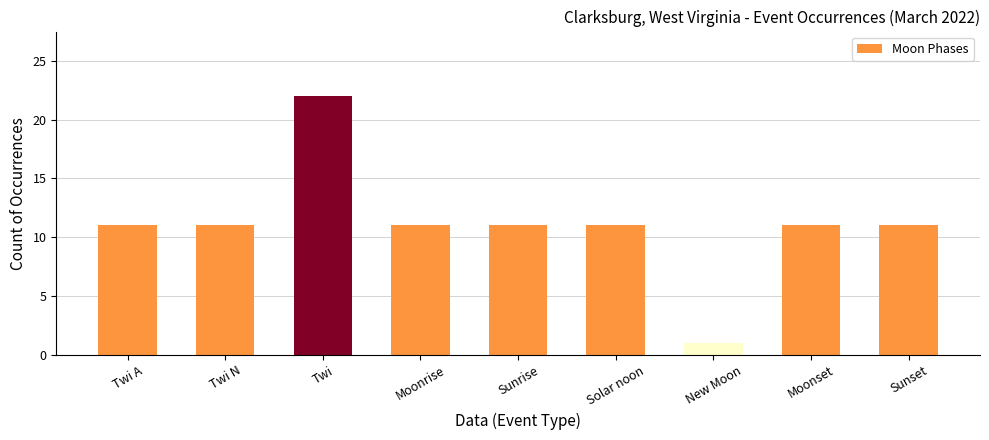

Is it true that the value at Twi A is 11?

True